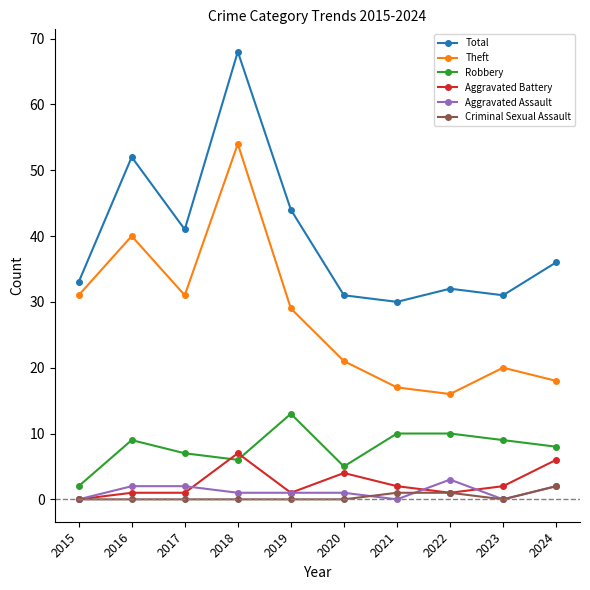

How many data points does each series have?

10